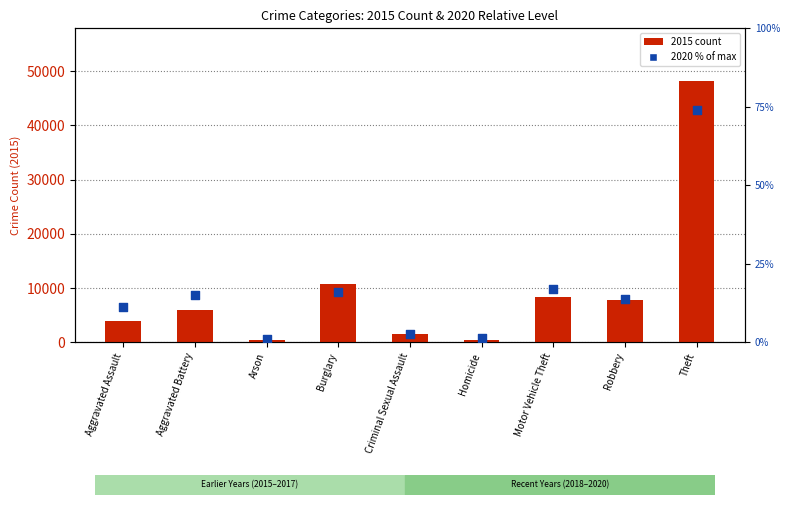

Which series has the largest total across all categories?

2015 count